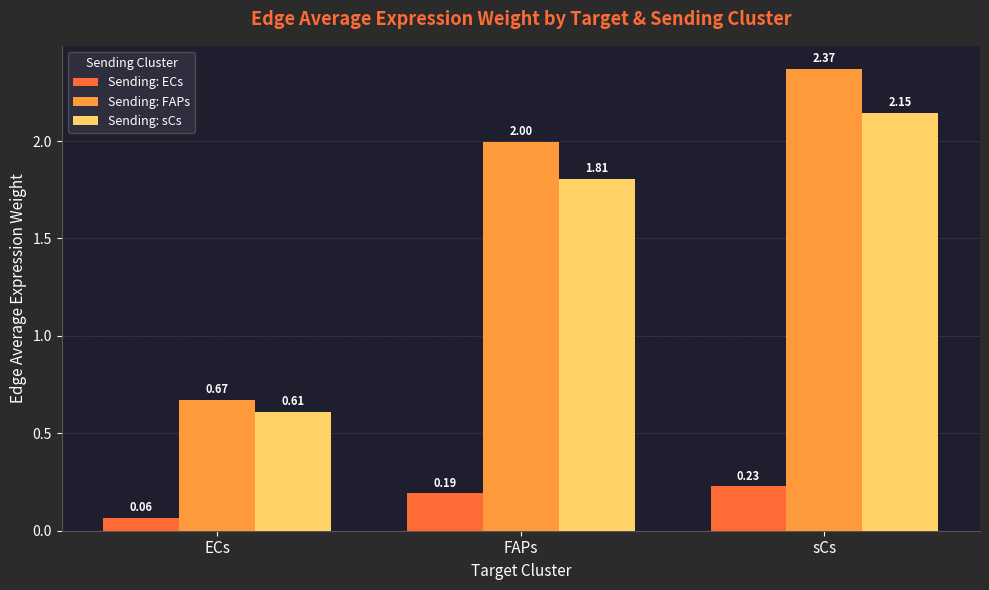

What is the label of the 3rd bar from the left?

sCs